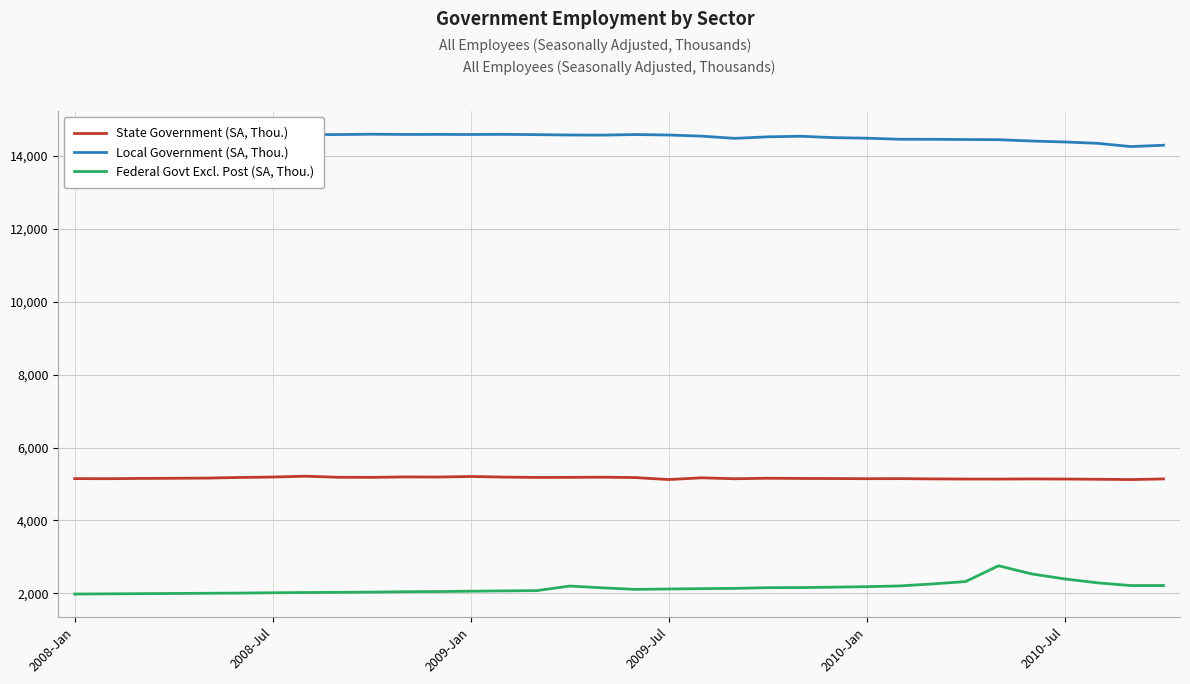

How many interior local peaks does the State Government (SA, Thou.) series have?

8